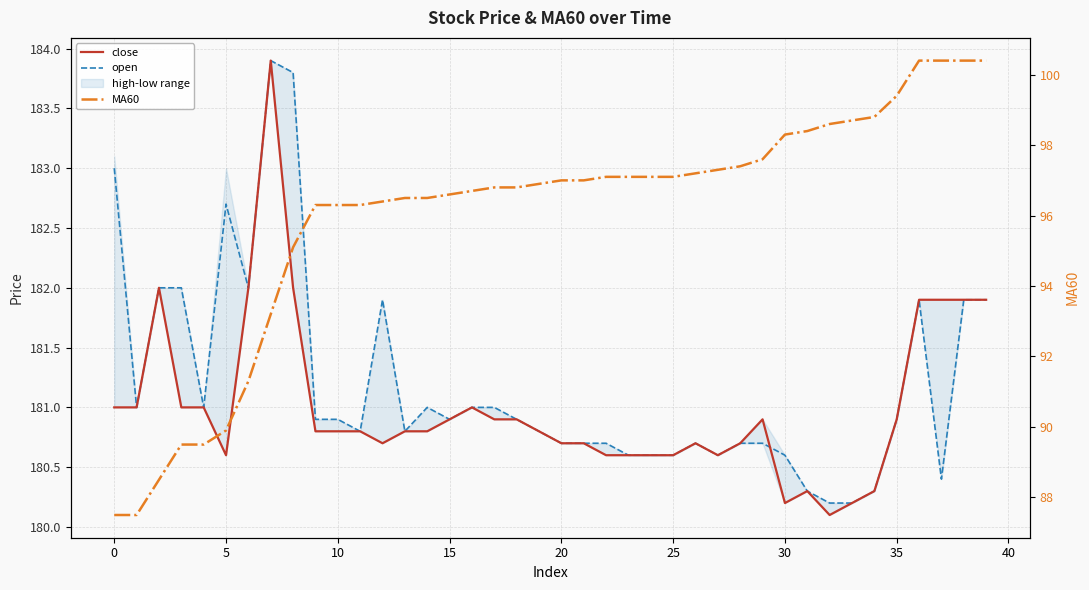

Is it true that open equals 110.2 at 27?

False